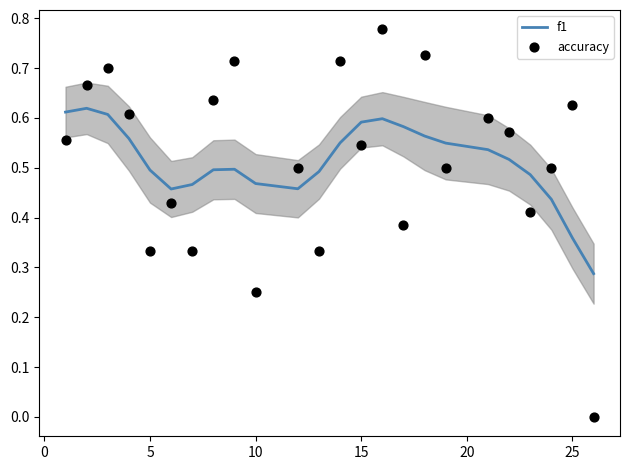

What are all the series names shown in the legend?

f1, accuracy